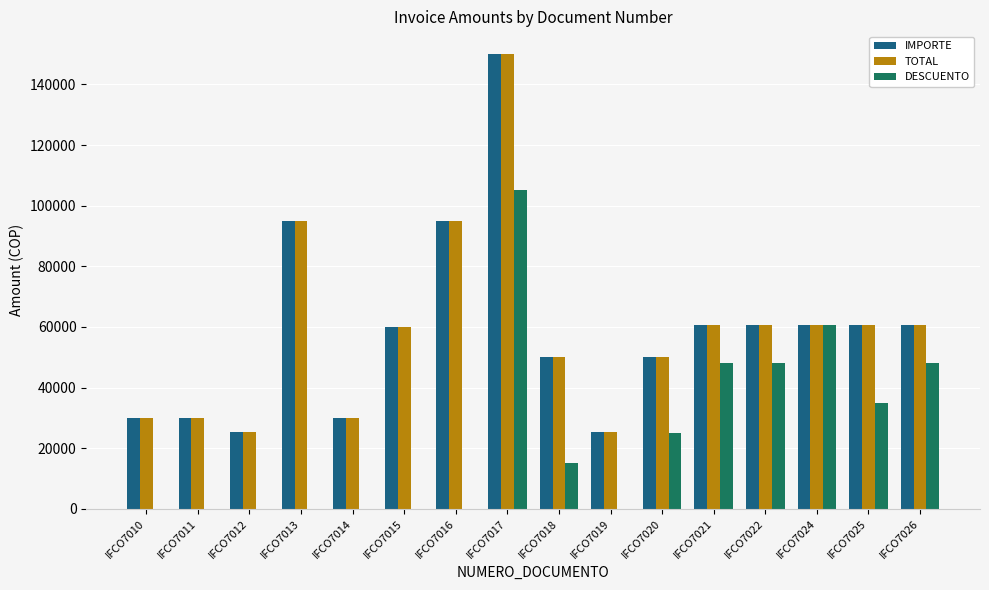

How many series are shown in this chart?

3